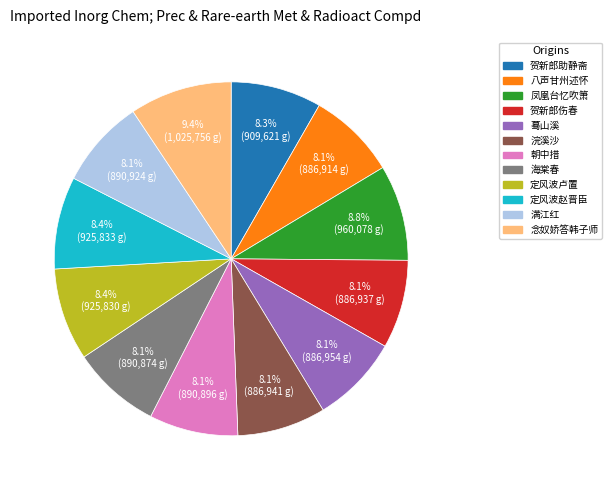

Is there any slice that represents more than half of the pie?

No